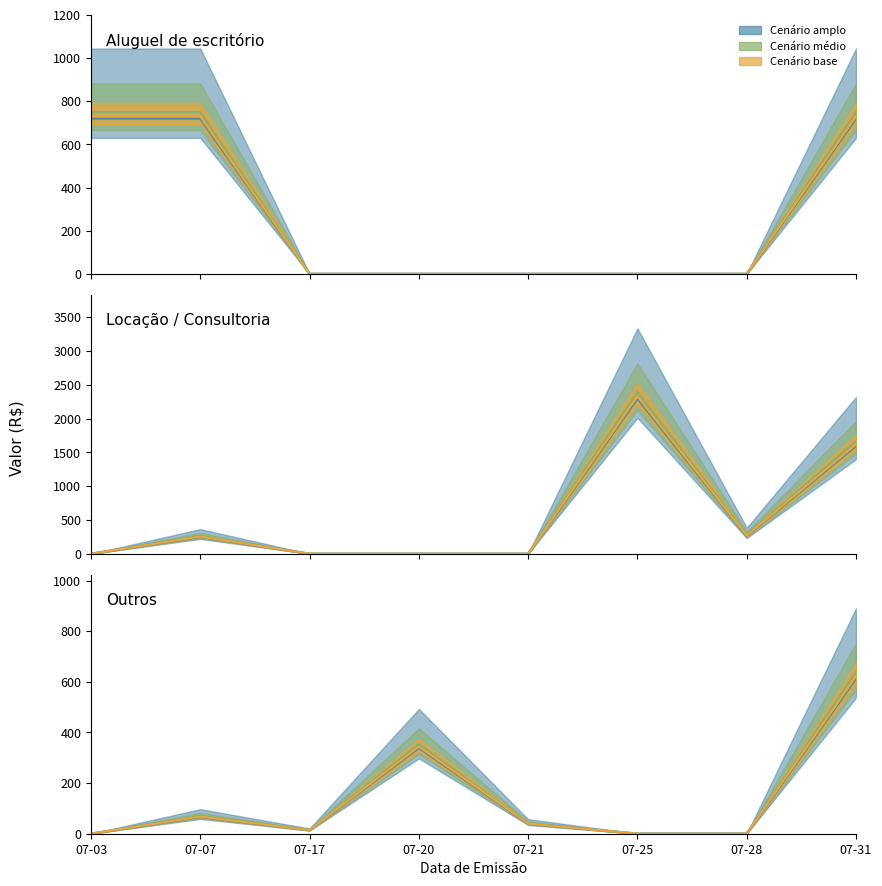

What is the total value across all series at 07-20?

340.0